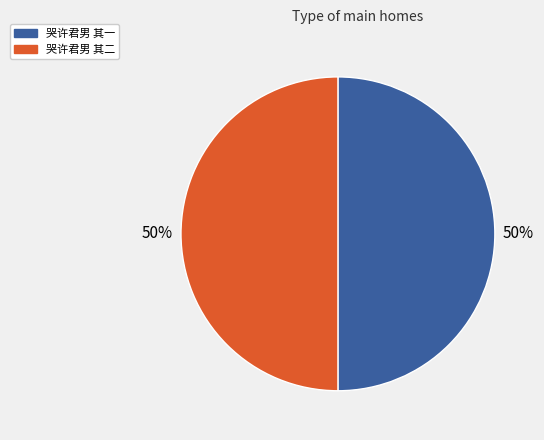

True or false: 哭许君男 其二 accounts for 50% of the total.

True